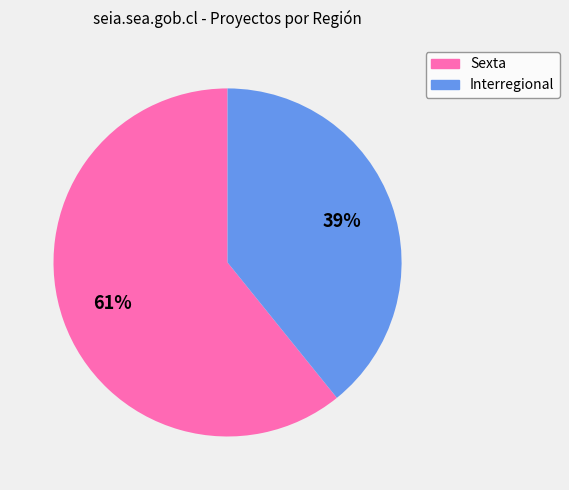

What is the ratio of the value at Sexta to the value at Interregional?

1.6